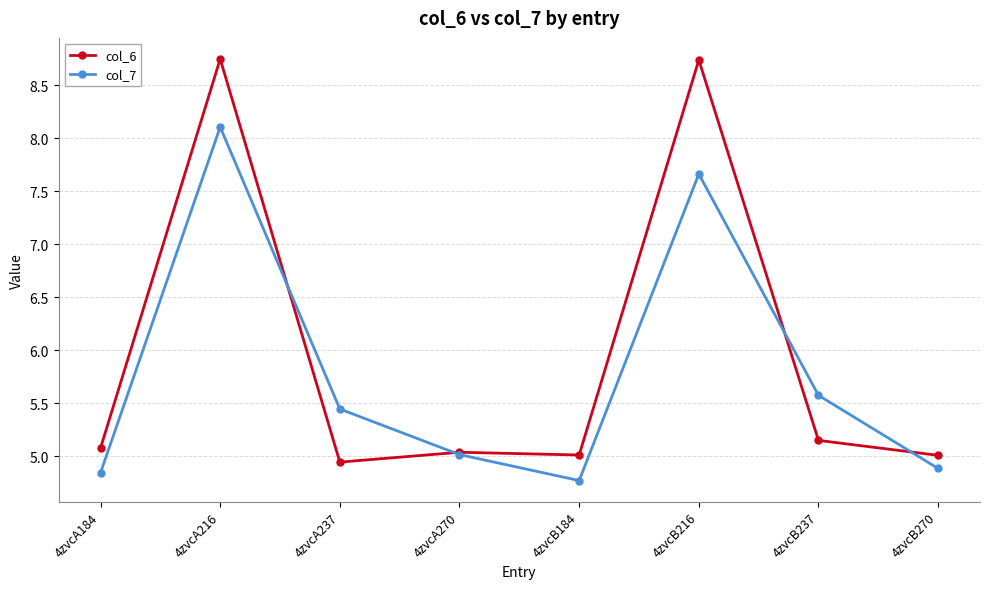

Which series has the largest total across all categories?

col_6